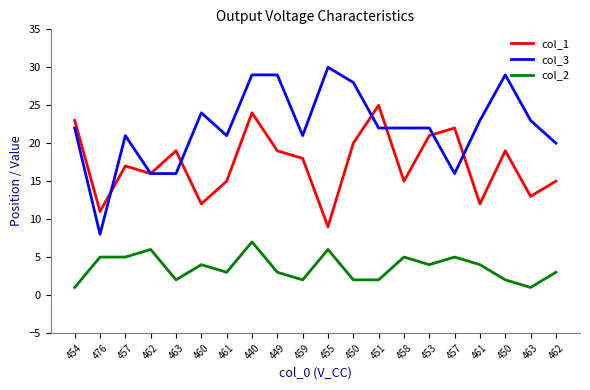

How many intersections are there between col_1 and col_3?

6